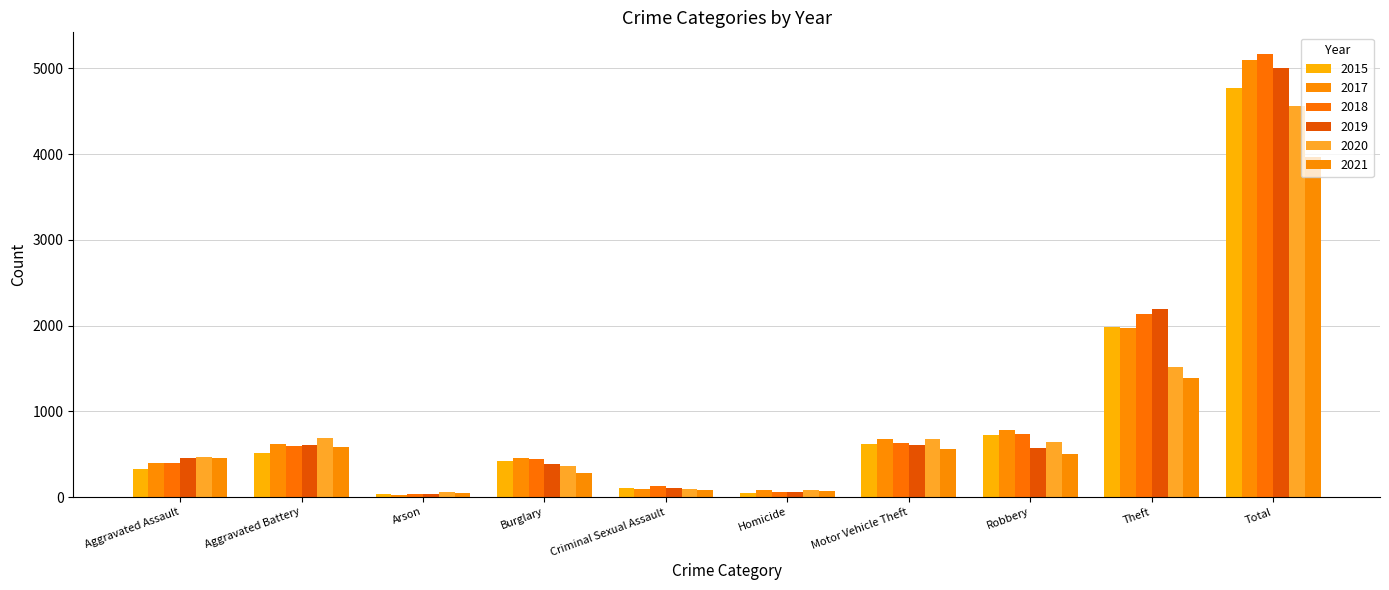

Between Motor Vehicle Theft and Total, which is larger?

Total